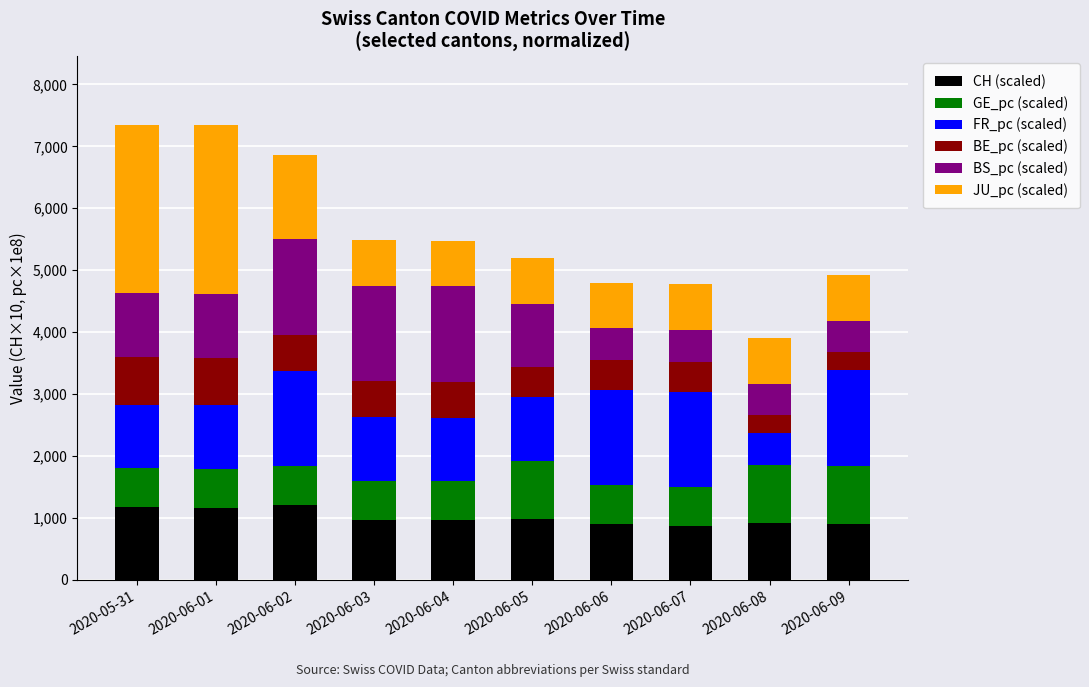

Does the chart contain stacked bars?

Yes